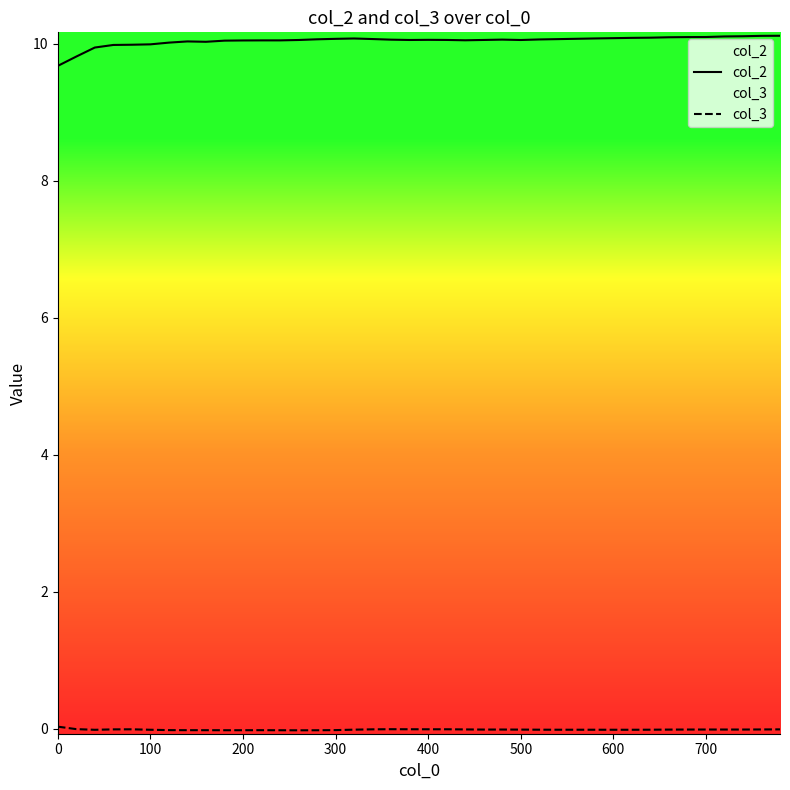

What are all the series names shown in the legend?

col_2, col_3